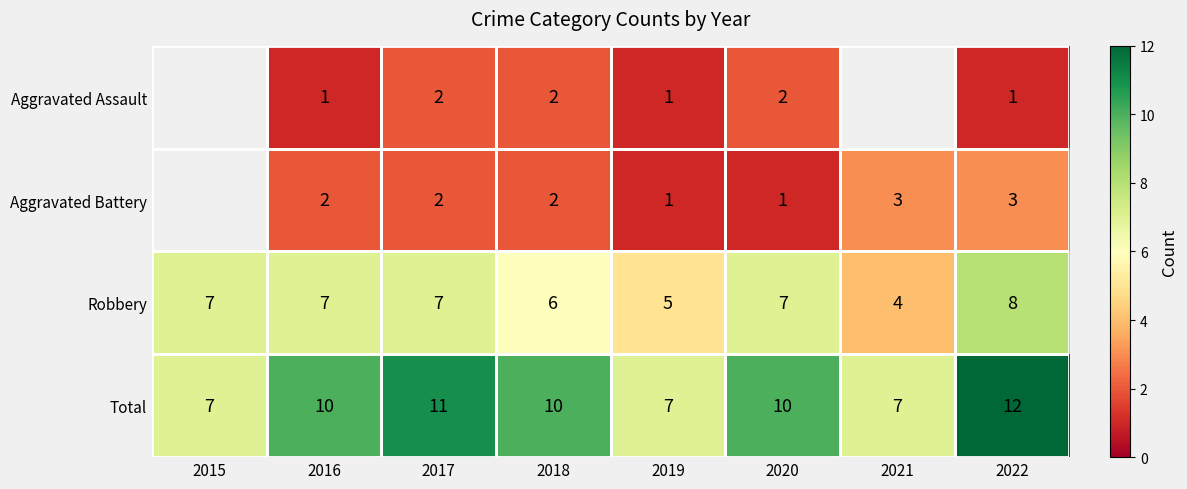

What is the total value across all series at 2017?

22.0